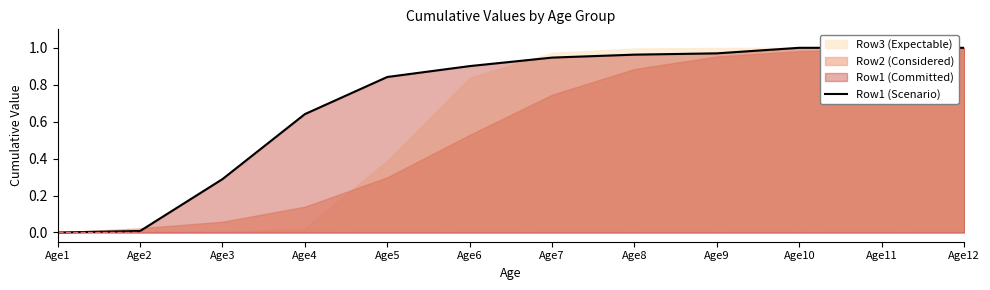

True or false: the data has more than 0 interior local peaks.

False